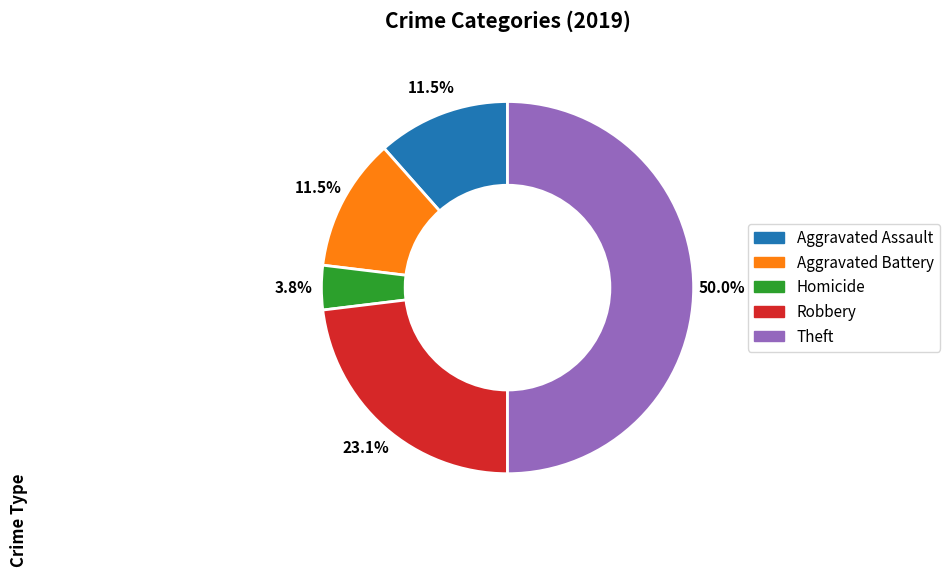

Does any single category account for the majority?

No